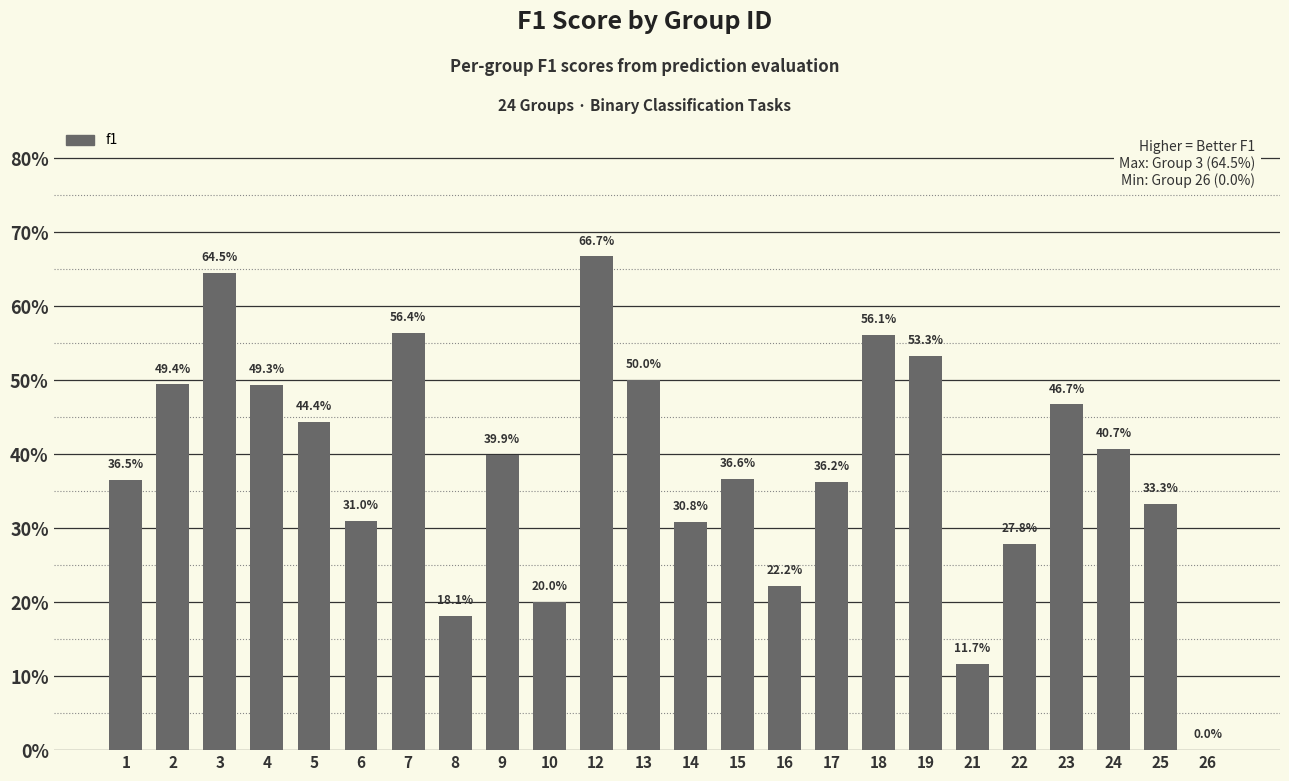

List the labels in order of value, largest first.

12, 3, 7, 18, 19, 13, 2, 4, 23, 5, 24, 9, 15, 1, 17, 25, 6, 14, 22, 16, 10, 8, 21, 26